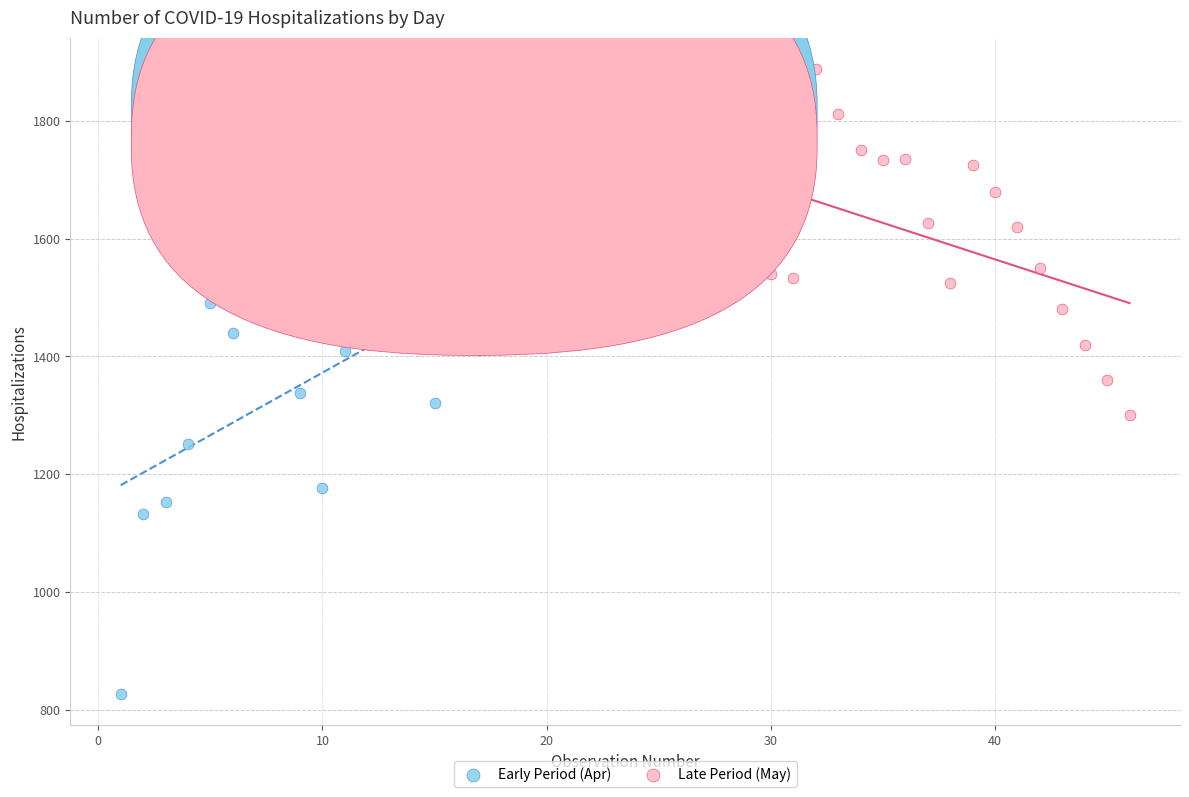

Which series has the largest Y range (max minus min)?

Early Period (Apr)